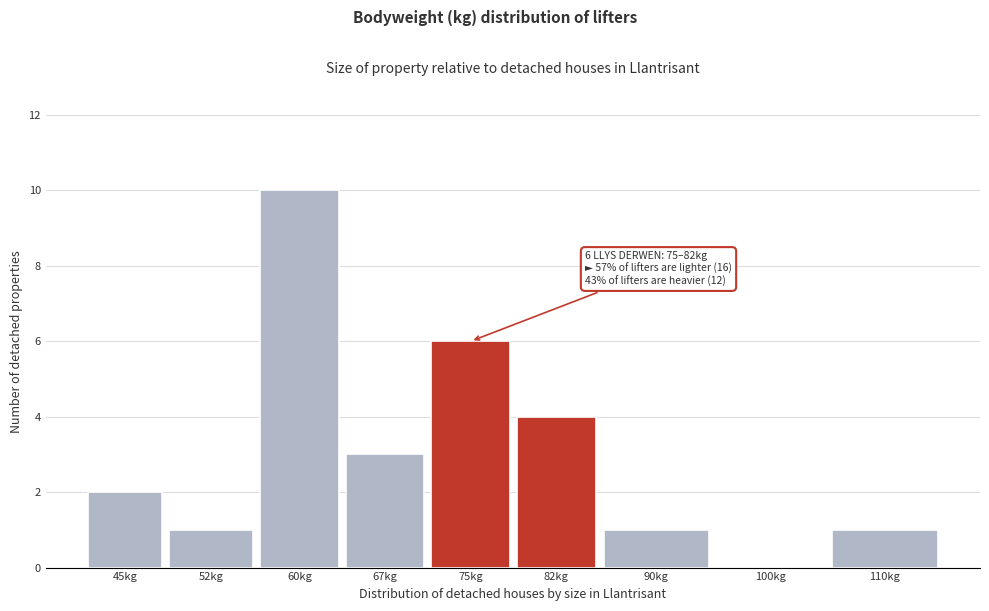

Reading left to right, list all the values displayed in this chart.

45kg=2	52kg=1	60kg=10	67kg=3	75kg=6	82kg=4	90kg=1	100kg=0	110kg=1